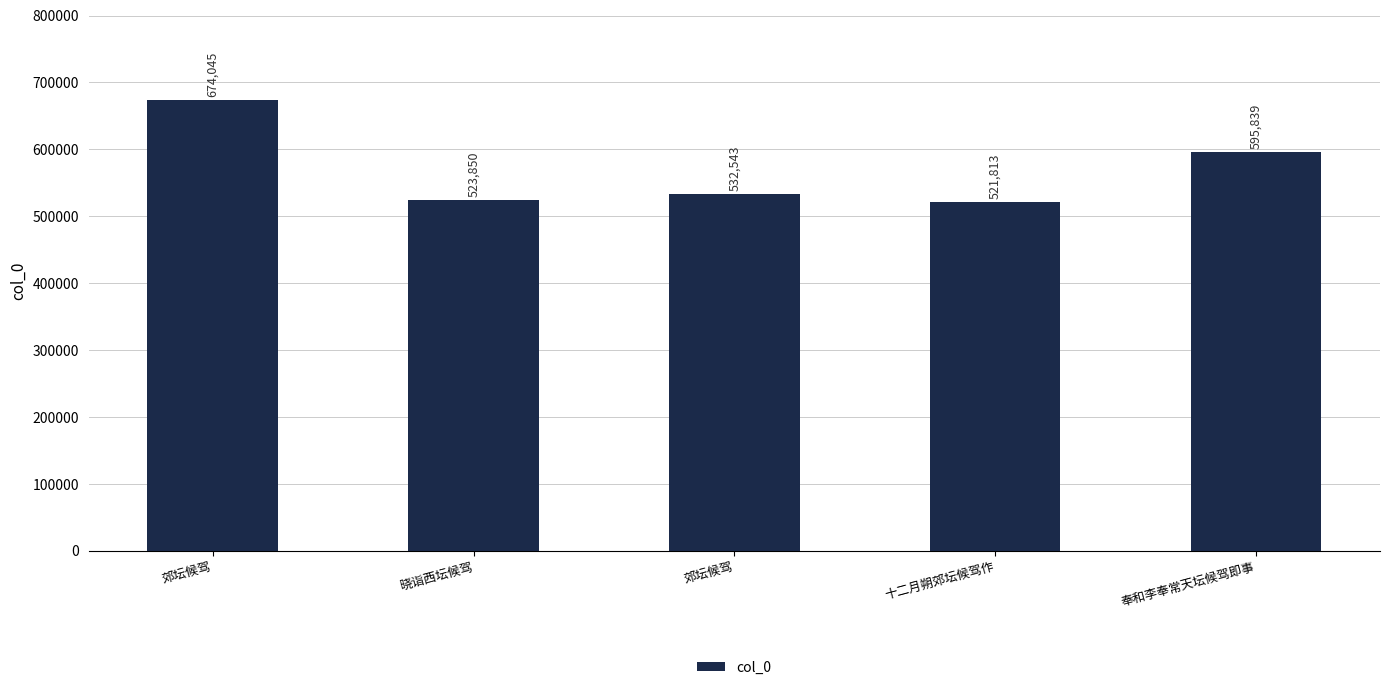

Reading left to right, list all the values displayed in this chart.

郊坛候驾=674045	晓诣西坛候驾=523850	郊坛候驾=532543	十二月朔郊坛候驾作=521813	奉和李奉常天坛候驾即事=595839